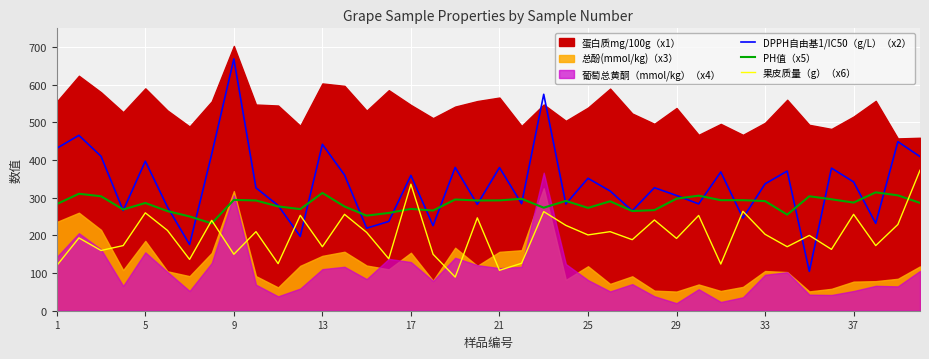

What is the maximum value for DPPH自由基1/IC50（g/L）（x2）?

668.9